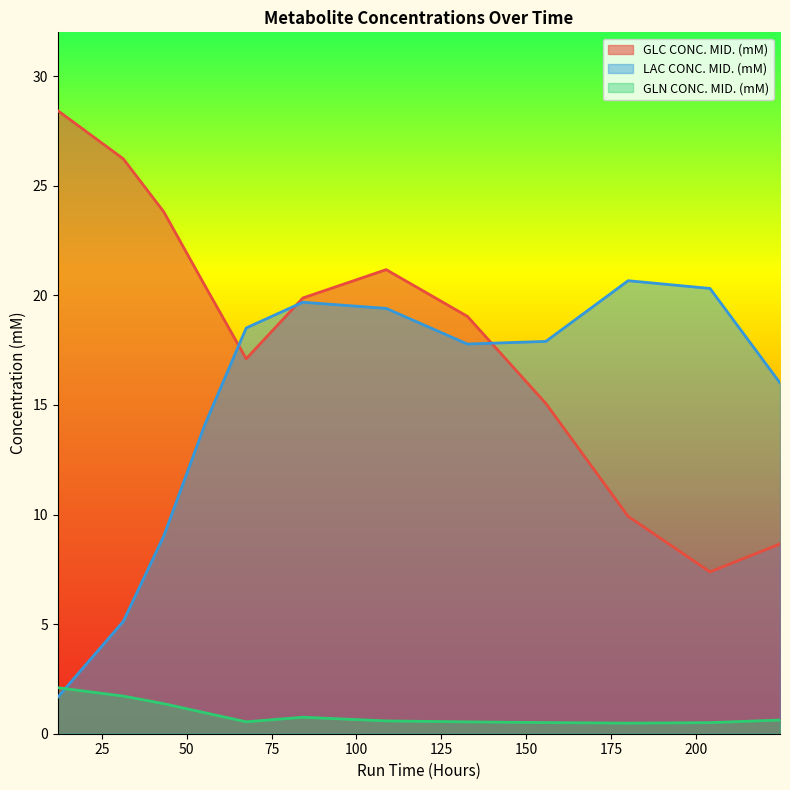

True or false: GLC CONC. MID. (mM) has a value of 11.3 at 224.8083333333333.

False